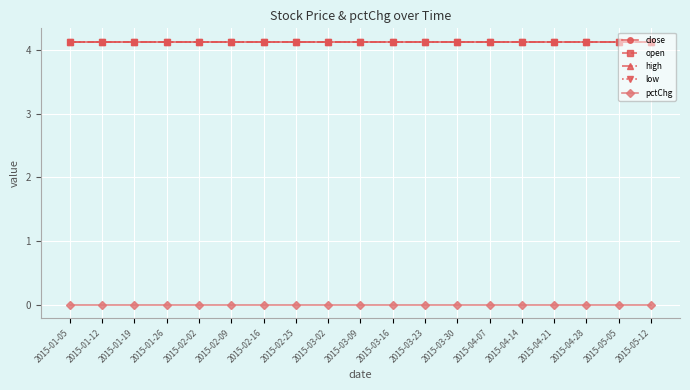

Reading right to left, extract all data points from this chart.

close: 2015-05-12=4.1	2015-05-05=4.1	2015-04-28=4.1	2015-04-21=4.1	2015-04-14=4.1	2015-04-07=4.1	2015-03-30=4.1	2015-03-23=4.1	2015-03-16=4.1	2015-03-09=4.1	2015-03-02=4.1	2015-02-25=4.1	2015-02-16=4.1	2015-02-09=4.1	2015-02-02=4.1	2015-01-26=4.1	2015-01-19=4.1	2015-01-12=4.1	2015-01-05=4.1
open: 2015-05-12=4.1	2015-05-05=4.1	2015-04-28=4.1	2015-04-21=4.1	2015-04-14=4.1	2015-04-07=4.1	2015-03-30=4.1	2015-03-23=4.1	2015-03-16=4.1	2015-03-09=4.1	2015-03-02=4.1	2015-02-25=4.1	2015-02-16=4.1	2015-02-09=4.1	2015-02-02=4.1	2015-01-26=4.1	2015-01-19=4.1	2015-01-12=4.1	2015-01-05=4.1
high: 2015-05-12=4.1	2015-05-05=4.1	2015-04-28=4.1	2015-04-21=4.1	2015-04-14=4.1	2015-04-07=4.1	2015-03-30=4.1	2015-03-23=4.1	2015-03-16=4.1	2015-03-09=4.1	2015-03-02=4.1	2015-02-25=4.1	2015-02-16=4.1	2015-02-09=4.1	2015-02-02=4.1	2015-01-26=4.1	2015-01-19=4.1	2015-01-12=4.1	2015-01-05=4.1
low: 2015-05-12=4.1	2015-05-05=4.1	2015-04-28=4.1	2015-04-21=4.1	2015-04-14=4.1	2015-04-07=4.1	2015-03-30=4.1	2015-03-23=4.1	2015-03-16=4.1	2015-03-09=4.1	2015-03-02=4.1	2015-02-25=4.1	2015-02-16=4.1	2015-02-09=4.1	2015-02-02=4.1	2015-01-26=4.1	2015-01-19=4.1	2015-01-12=4.1	2015-01-05=4.1
pctChg: 2015-05-12=0.0	2015-05-05=0.0	2015-04-28=0.0	2015-04-21=0.0	2015-04-14=0.0	2015-04-07=0.0	2015-03-30=0.0	2015-03-23=0.0	2015-03-16=0.0	2015-03-09=0.0	2015-03-02=0.0	2015-02-25=0.0	2015-02-16=0.0	2015-02-09=0.0	2015-02-02=0.0	2015-01-26=0.0	2015-01-19=0.0	2015-01-12=0.0	2015-01-05=0.0